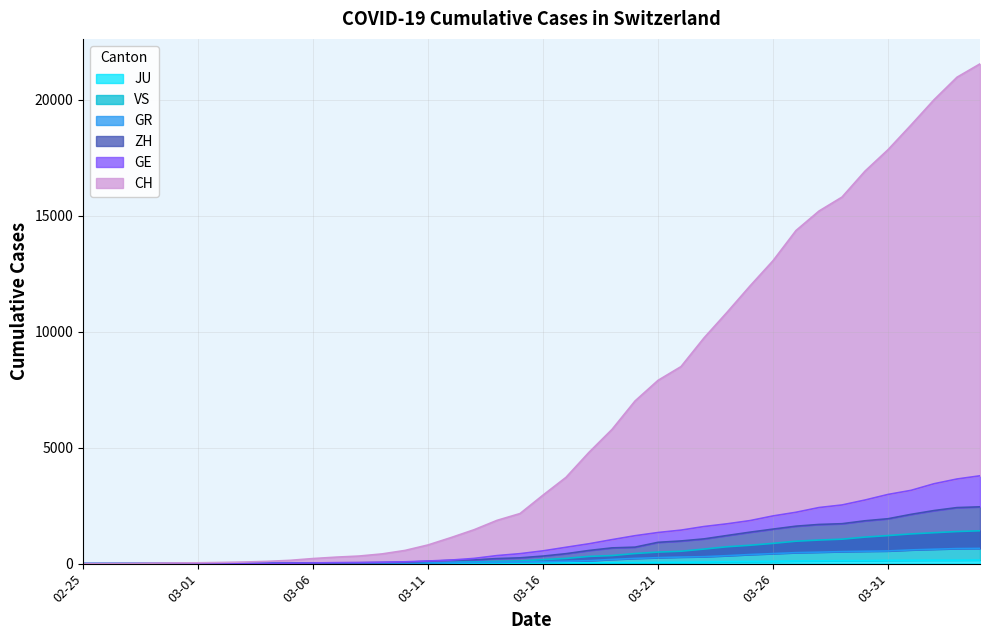

True or false: ZH and GR intersect in this chart.

False